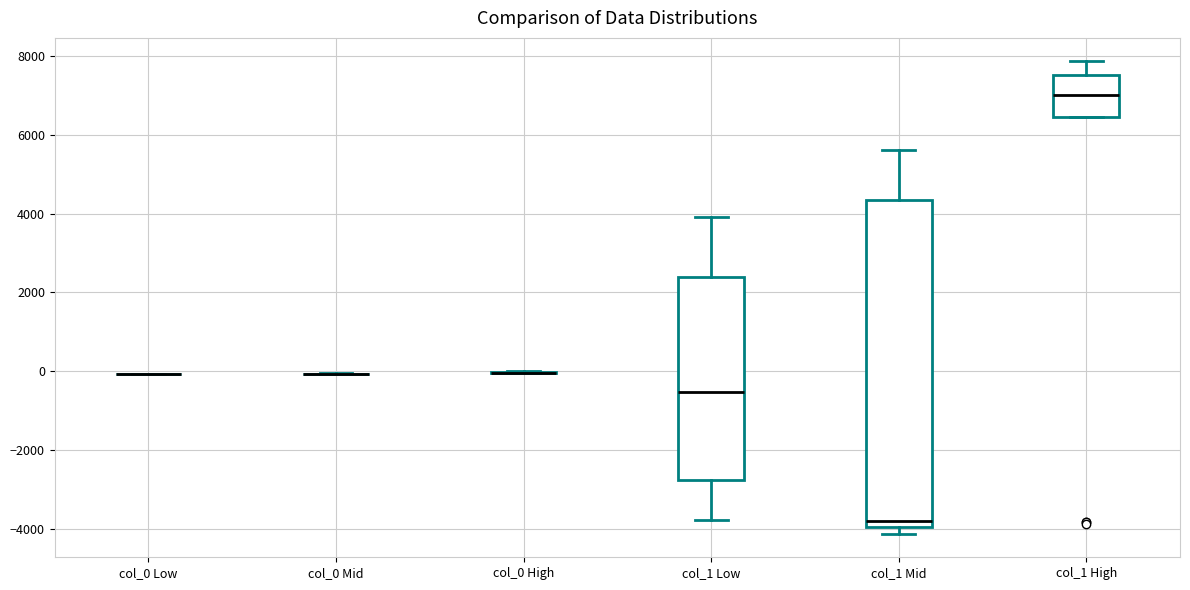

Reading left to right, transcribe this box plot: for each box, give where its median line is, the range the box spans, and where its two whiskers end, as read against the y-axis. The values are not printed on the chart, so give them approximately, as read against the axis.

col_0 Low: box collapsed to a line at 0, whiskers 0 to 0
col_0 Mid: box collapsed to a line at 0, whiskers 0 to 0
col_0 High: box collapsed to a line at 0, whiskers 0 to 0
col_1 Low: median -600, box -2800 to 2400, whiskers -3800 to 4000
col_1 Mid: median -3800, box -4000 to 4400, whiskers -4200 to 5600
col_1 High: median 7000, box 6400 to 7600, whiskers 6400 to 7800